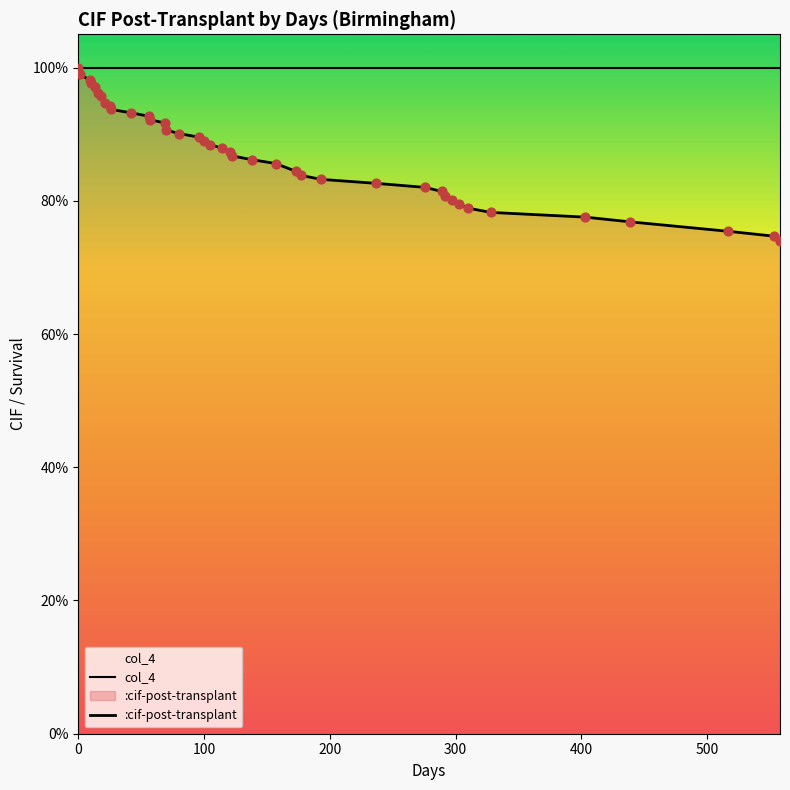

What are all the series names shown in the legend?

col_4, :cif-post-transplant